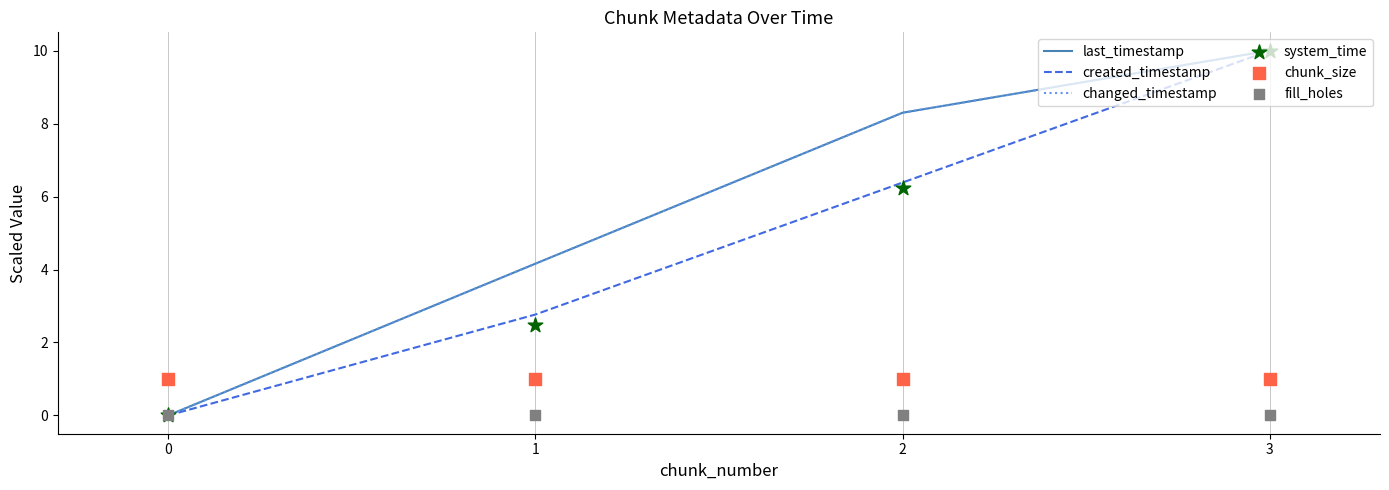

Which series reaches the minimum Y coordinate?

last_timestamp